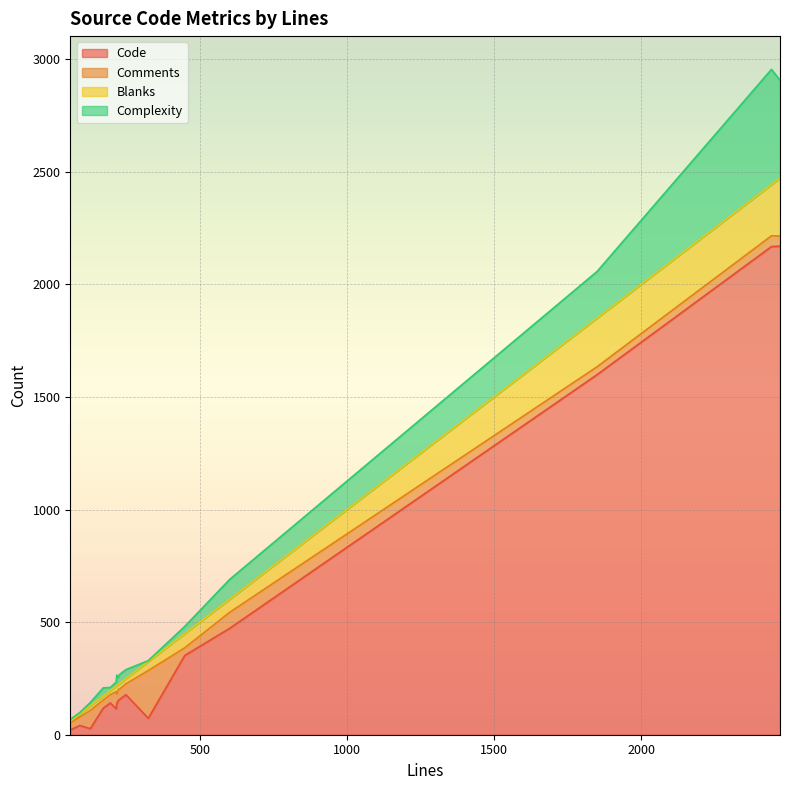

What is the approximate value of Complexity at 92, to the nearest 10?

10